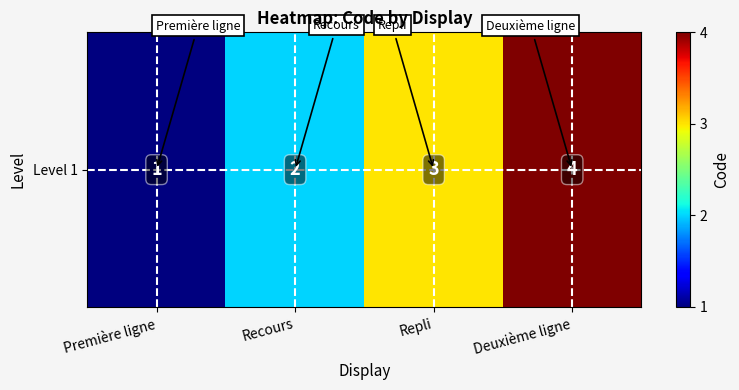

What is the ratio of the value at Repli to the value at Première ligne?

3.0